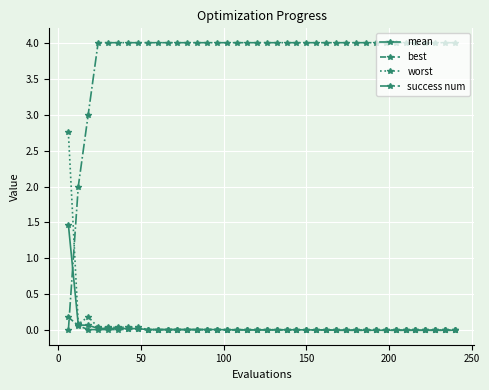

How many times do success num and worst cross each other?

1